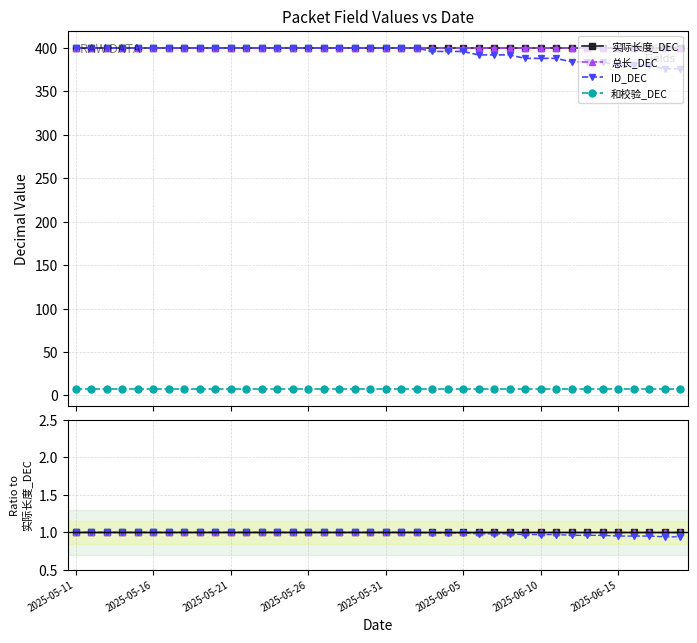

Rank the series by their maximum value, from highest to lowest.

实际长度_DEC, 总长_DEC, ID_DEC, 和校验_DEC